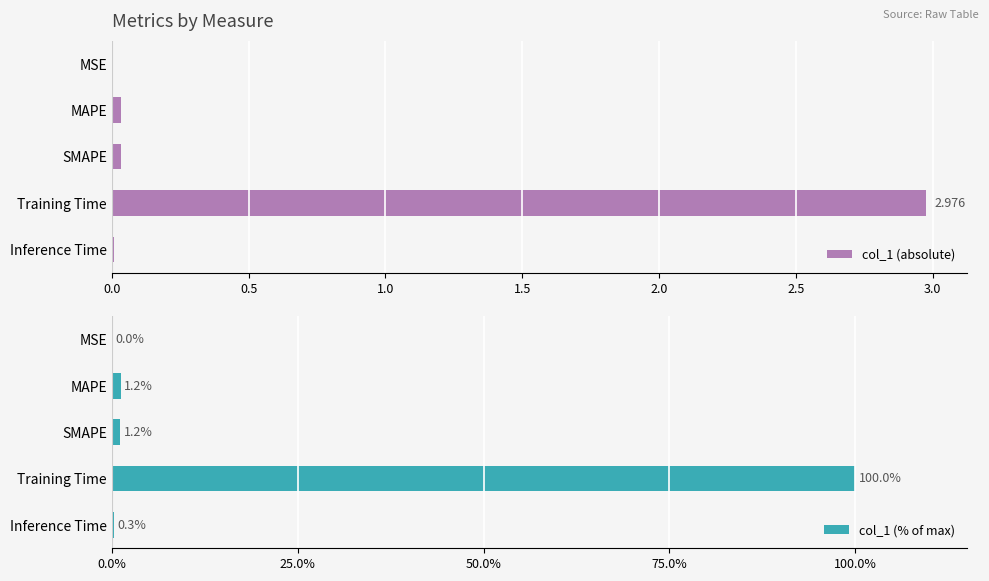

What is the greatest value displayed?

100.0